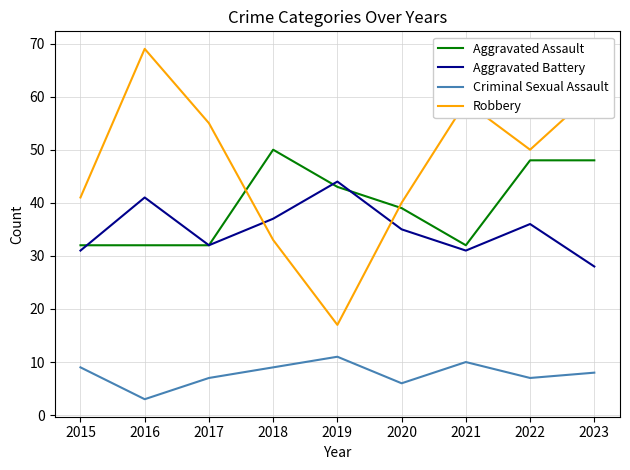

How many values in the Criminal Sexual Assault series are below 8?

4